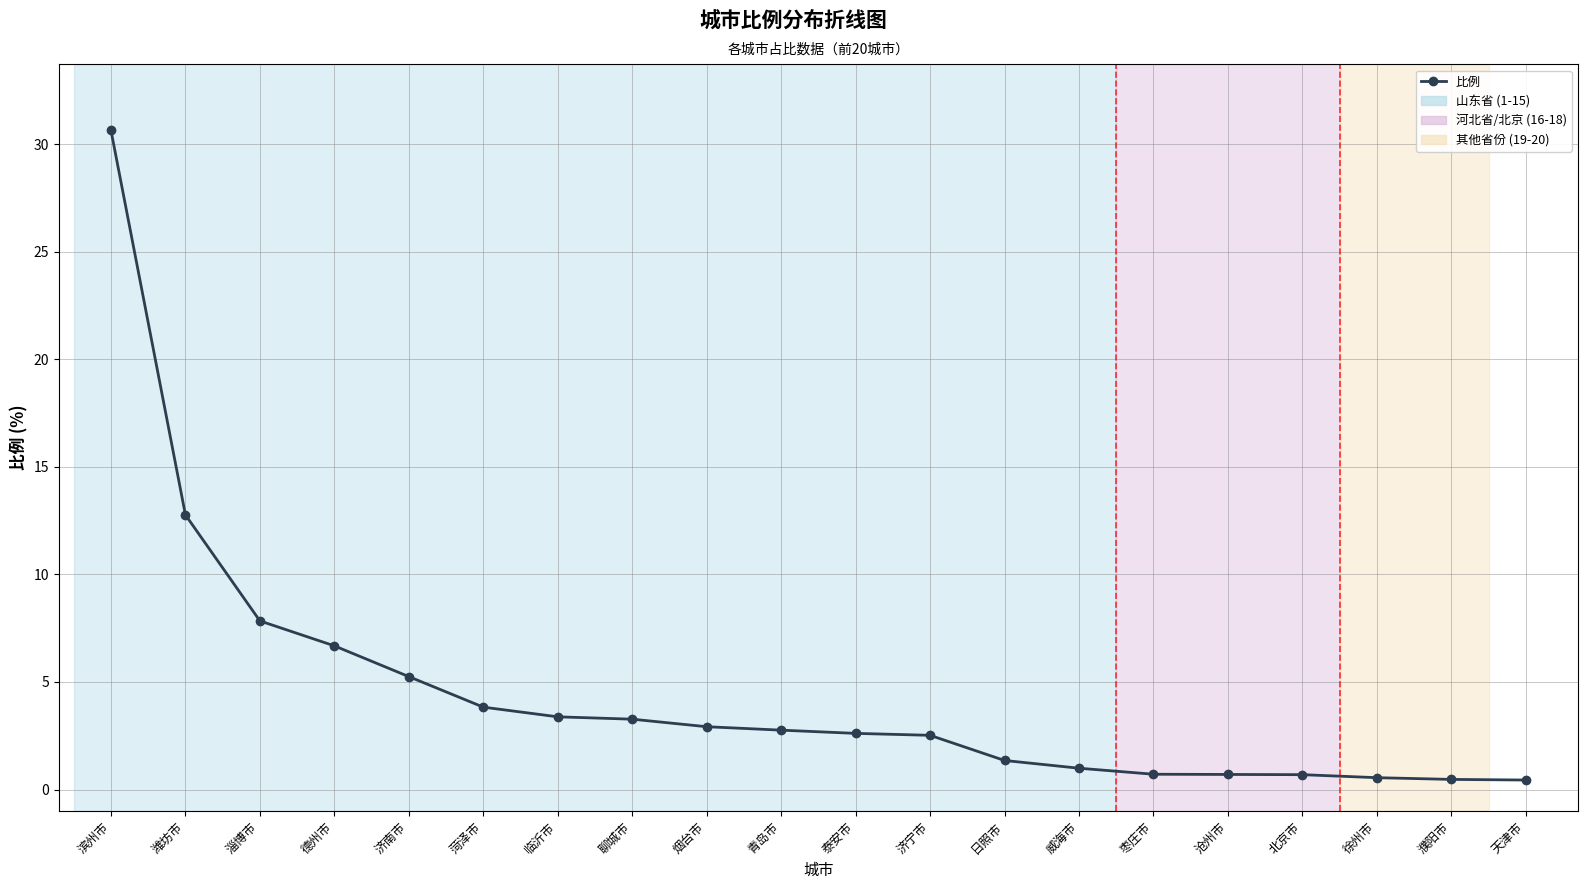

What is the difference between the values at 滨州市 and 徐州市?

30.1